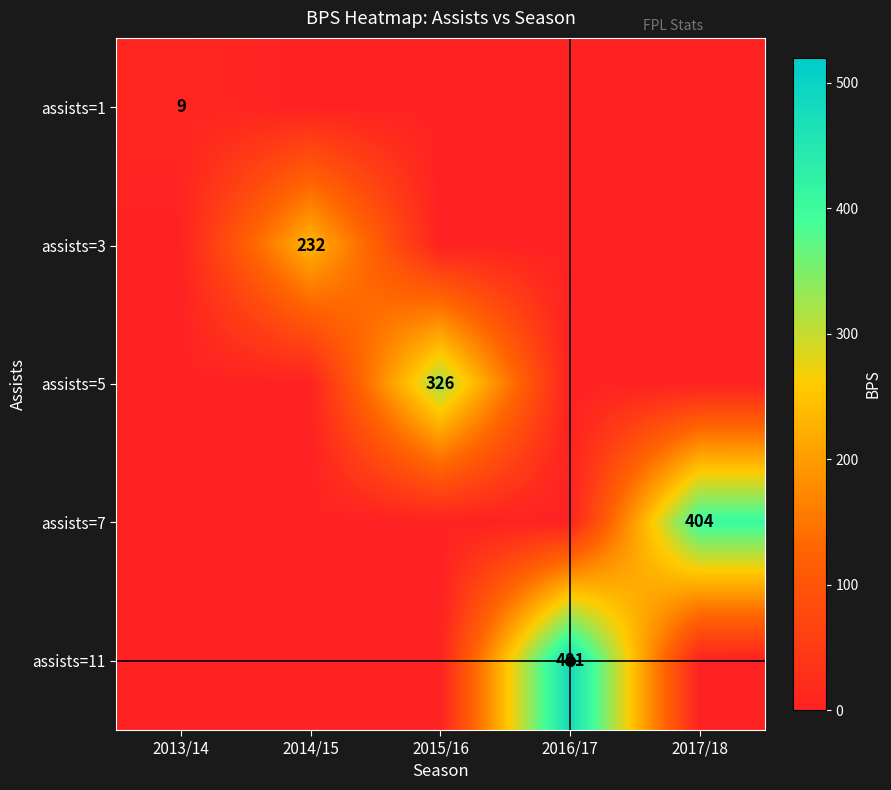

Is it true that assists=5 equals 515 at 2015/16?

False